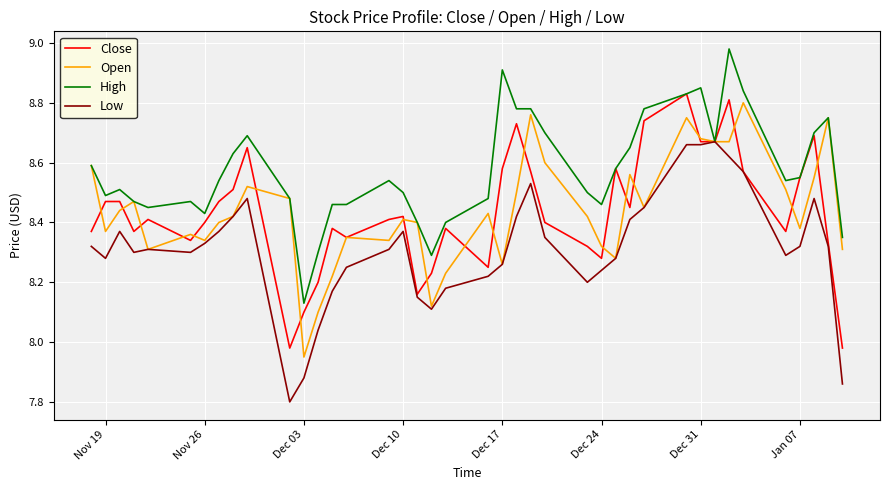

What is the smallest value displayed?

7.8